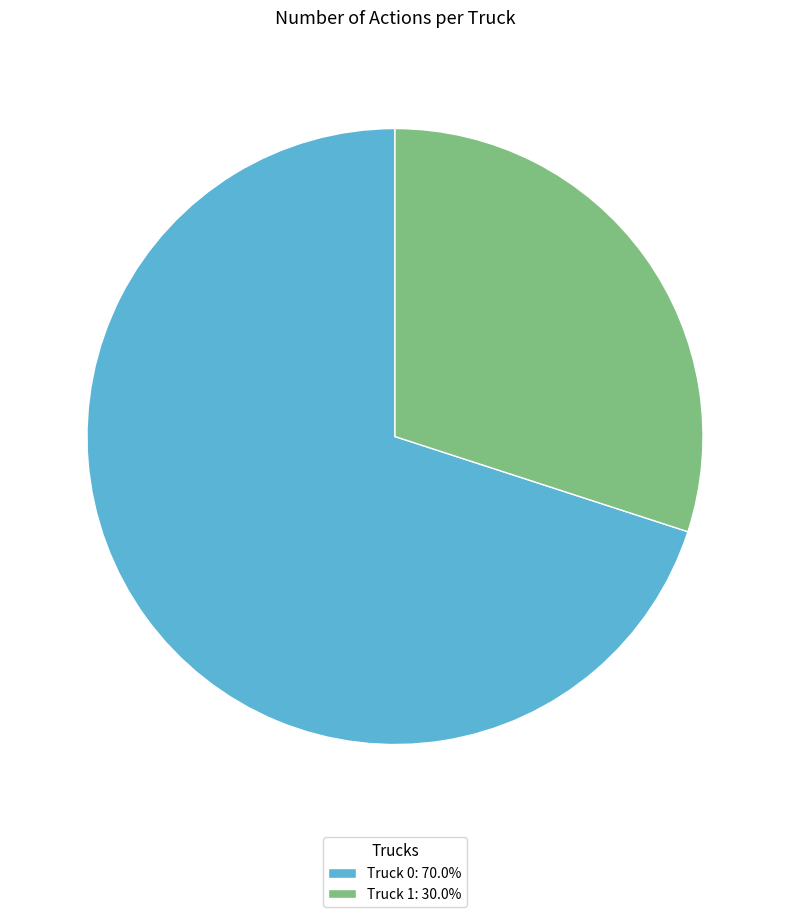

The Truck 0 slice represents 70% of the pie. True or false?

True